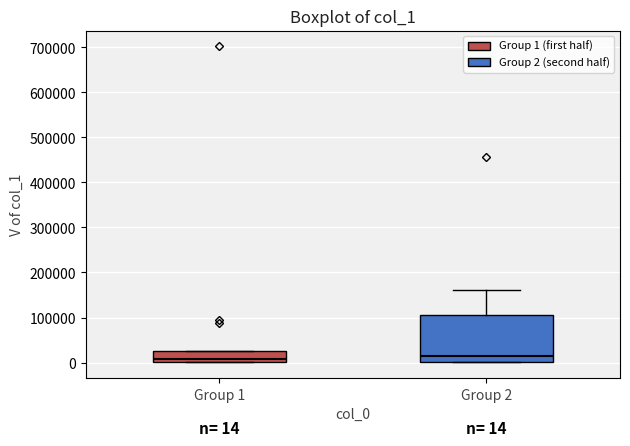

Comparing the boxes themselves (not the whiskers), which one is the tallest?

Group 2